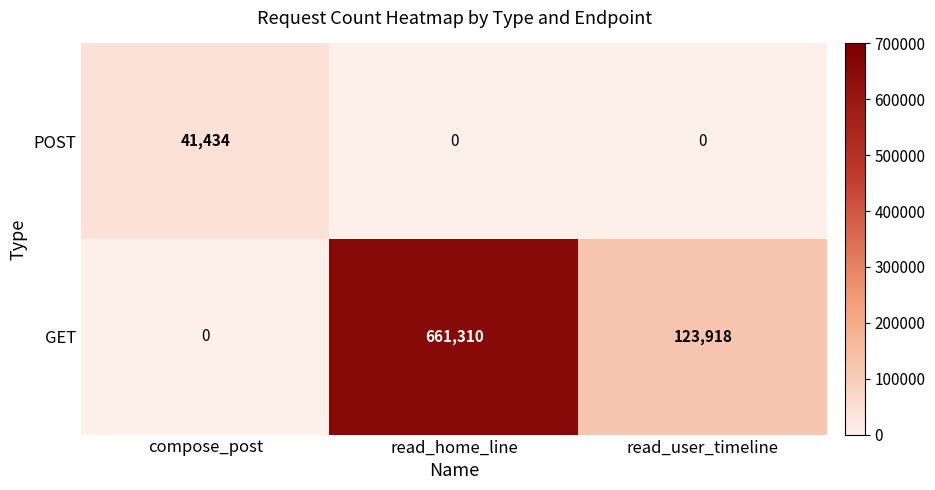

The value of POST at compose_post is 64198. True or false?

False